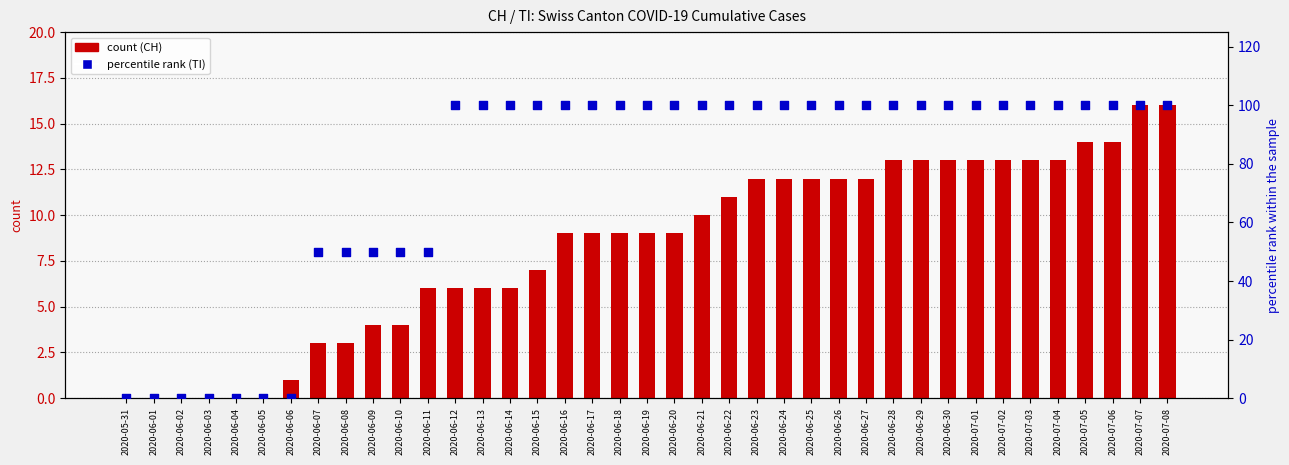

Which series contains the highest Y value?

TI (percentile rank)